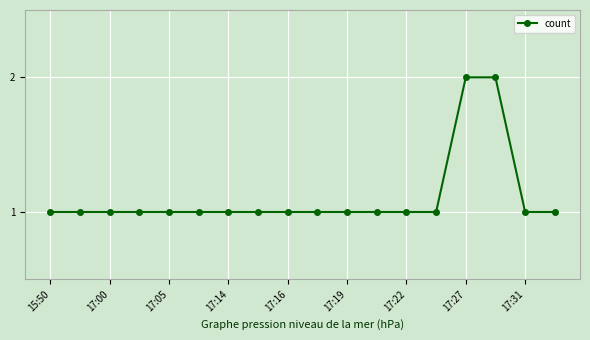

What is the value of the 11th point from the left?

1